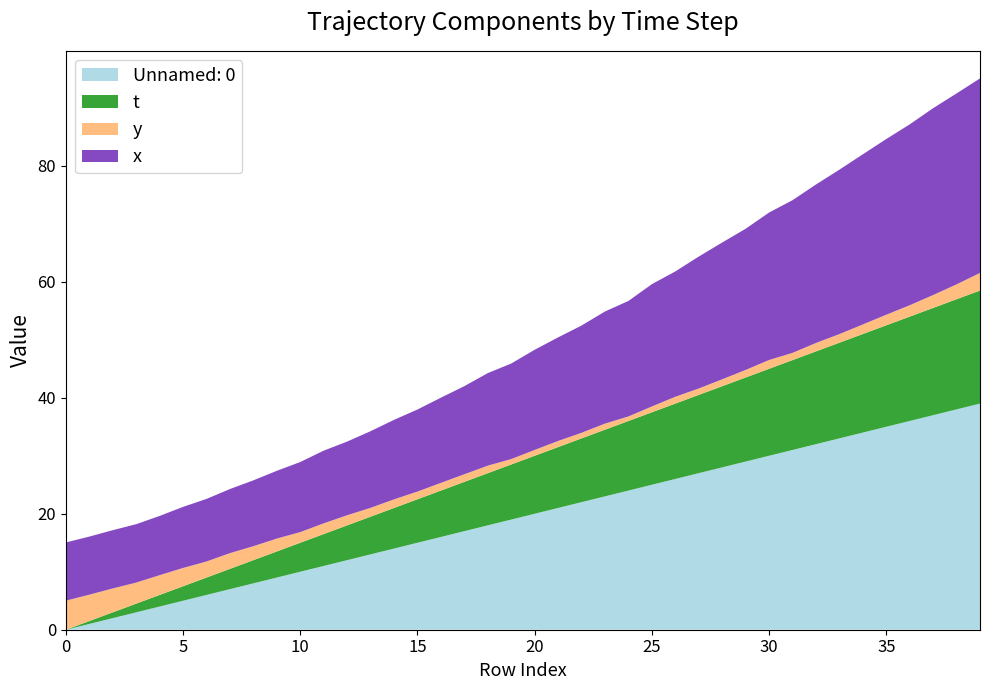

Reading left to right, what are all the values shown in this chart?

x: 10.0	10.0	10.0	10.1	10.2	10.5	10.8	11.1	11.4	11.7	12.1	12.5	12.7	13.2	13.7	14.2	14.7	15.2	16.0	16.5	17.3	17.9	18.5	19.3	19.9	21.1	21.6	22.8	23.6	24.3	25.4	26.3	27.3	28.4	29.3	30.3	31.2	32.2	32.9	33.6
y: 5.0	4.5	4.1	3.6	3.4	3.2	2.8	2.7	2.4	2.2	1.8	1.8	1.7	1.5	1.5	1.3	1.3	1.3	1.3	0.9	1.0	1.1	1.0	1.0	0.8	1.0	1.2	1.1	1.2	1.3	1.5	1.2	1.5	1.5	1.6	1.8	2.0	2.2	2.6	3.0
t: 0.0	0.5	1.0	1.5	2.0	2.5	3.0	3.5	4.0	4.5	5.0	5.5	6.0	6.5	7.0	7.5	8.0	8.5	9.0	9.5	10.0	10.5	11.0	11.5	12.0	12.5	13.0	13.5	14.0	14.5	15.0	15.5	16.0	16.5	17.0	17.5	18.0	18.5	19.0	19.5
Unnamed: 0: 0.0	1.0	2.0	3.0	4.0	5.0	6.0	7.0	8.0	9.0	10.0	11.0	12.0	13.0	14.0	15.0	16.0	17.0	18.0	19.0	20.0	21.0	22.0	23.0	24.0	25.0	26.0	27.0	28.0	29.0	30.0	31.0	32.0	33.0	34.0	35.0	36.0	37.0	38.0	39.0